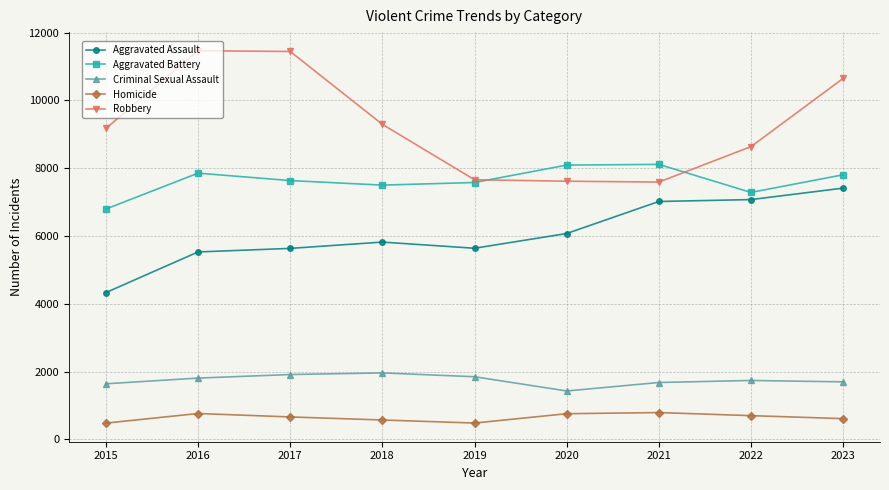

Which series has the largest total across all categories?

Robbery